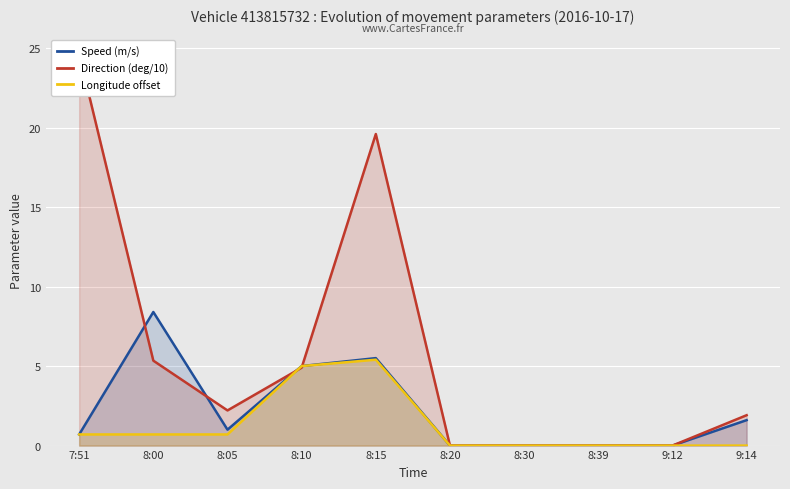

Which series has the largest total across all categories?

Direction (deg/10)